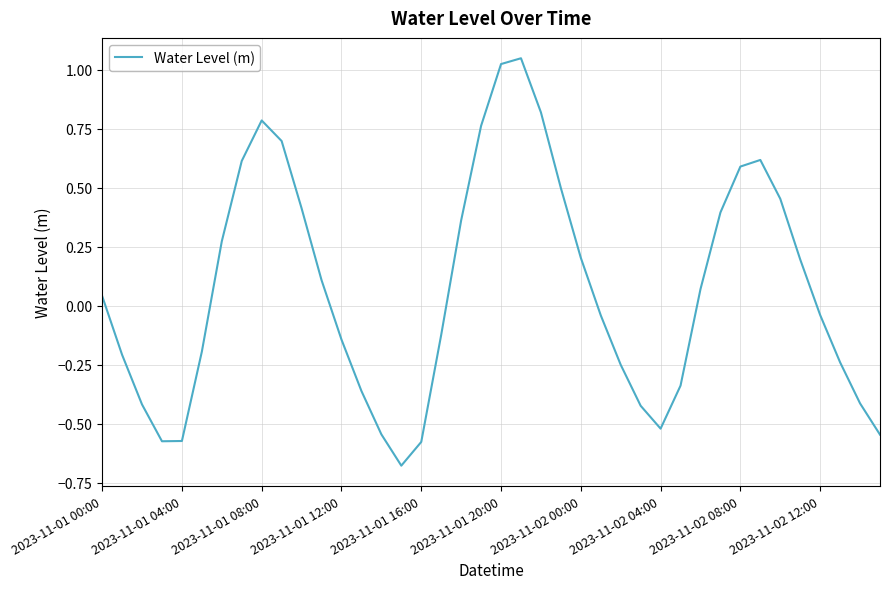

True or false: there are more than 0 points higher than both neighbors.

True